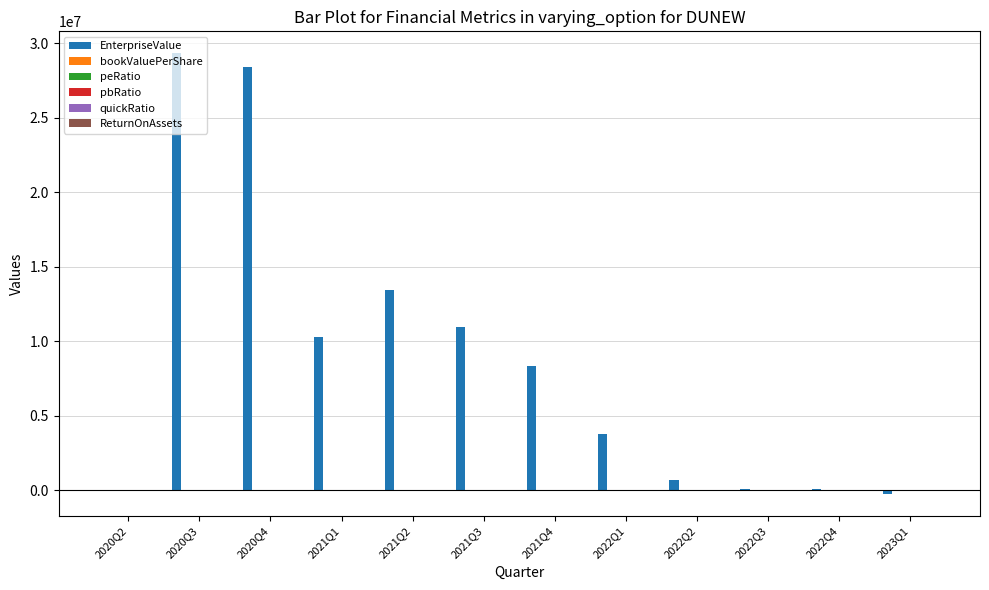

Which series has the largest total across all categories?

EnterpriseValue